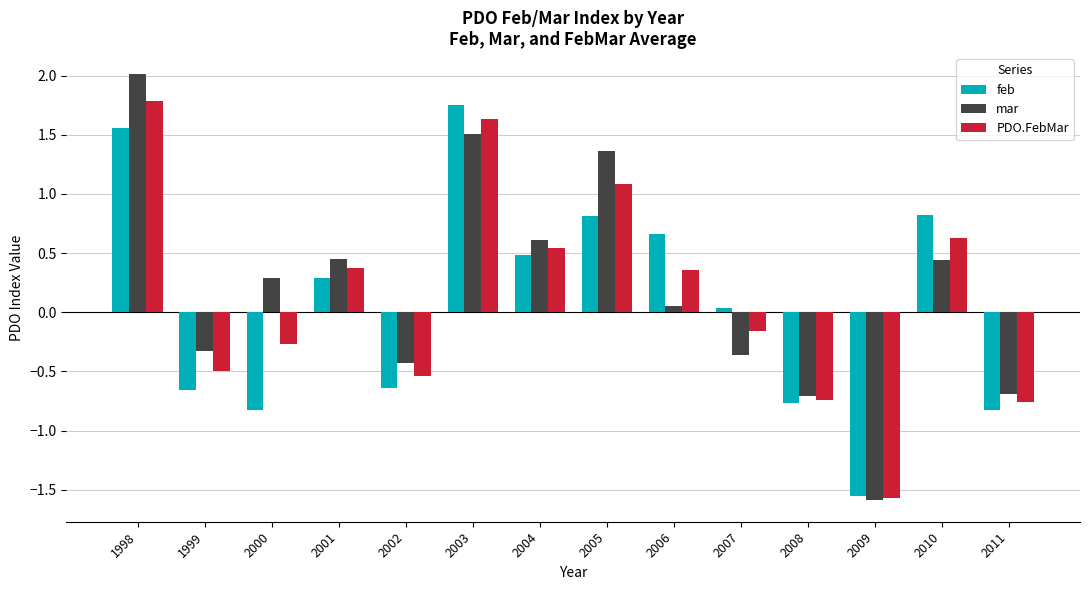

How many values in the feb series are below 0?

6